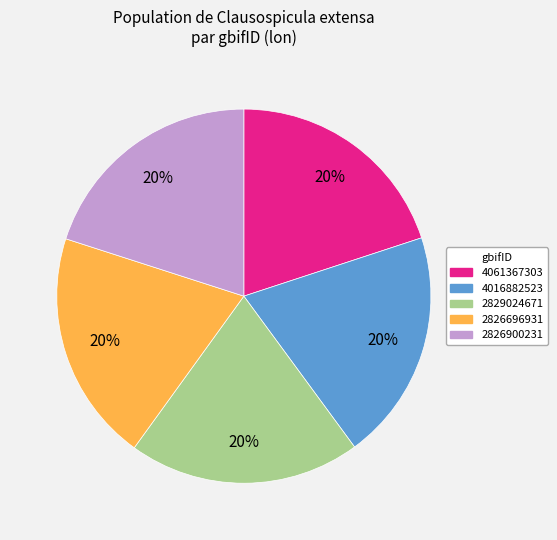

What is the ratio of the value at 2826900231 to the value at 4016882523?

1.0